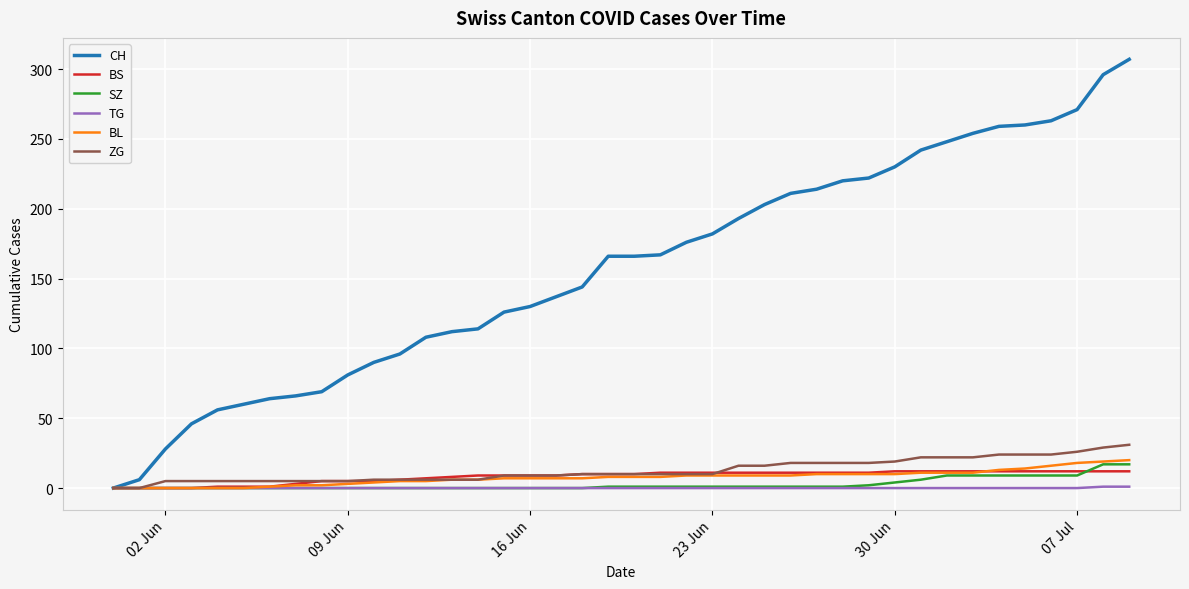

Which series has the largest total across all categories?

CH